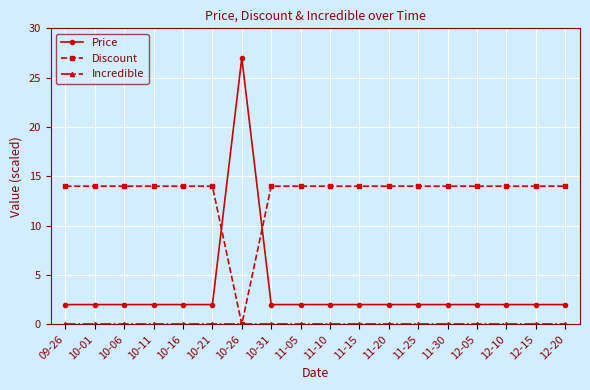

Between which two adjacent categories do Discount and Price first intersect?

10-21 and 10-26